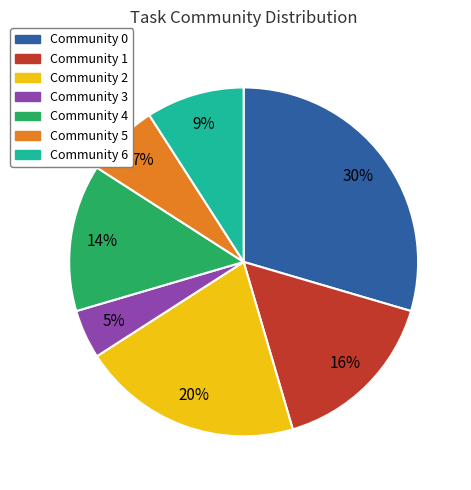

Is Community 5 the majority of the pie?

No